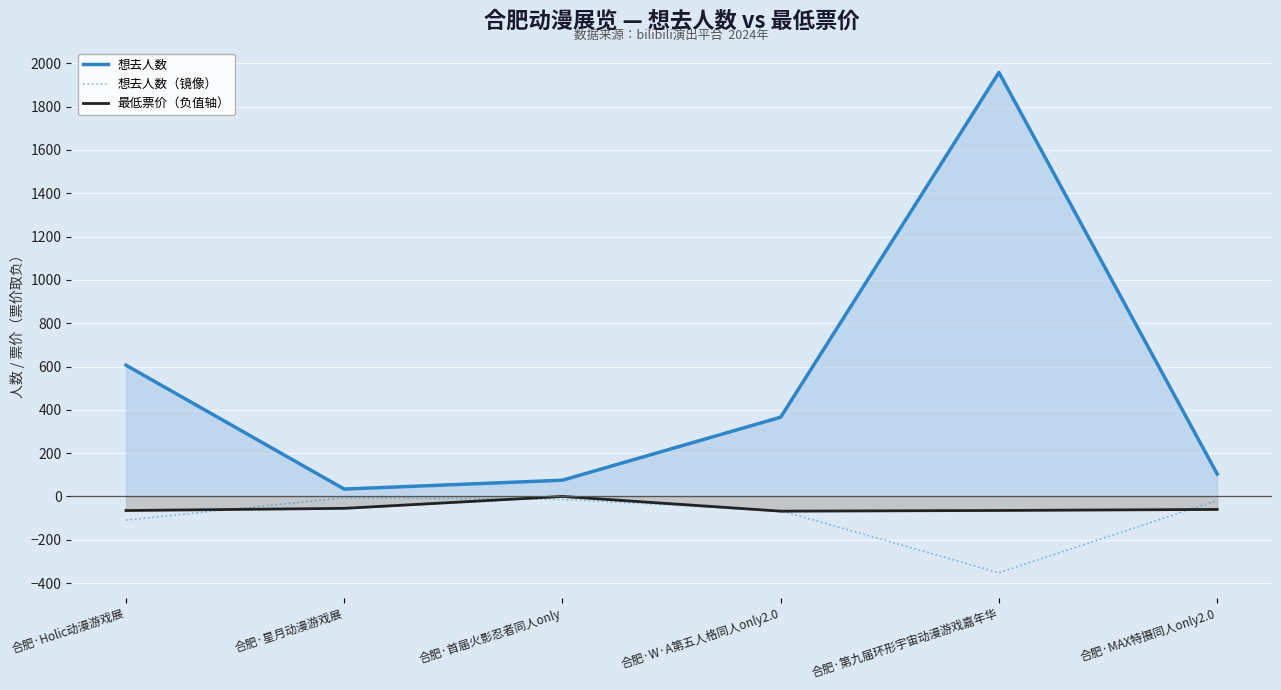

Is it true that 想去人数 equals 75.0 at 合肥·首届火影忍者同人only?

True